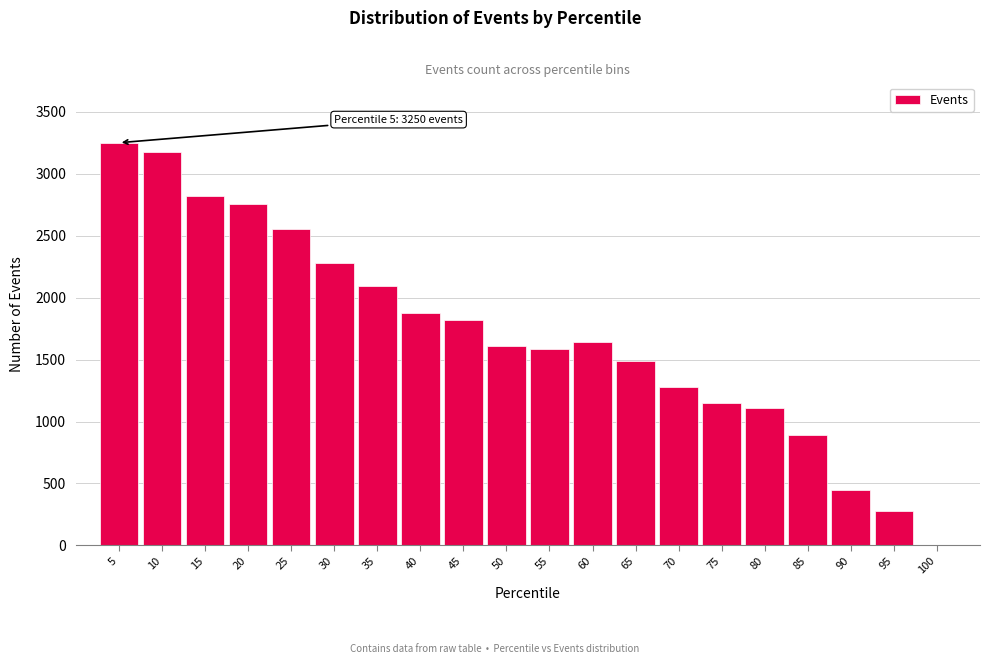

Reading left to right, extract all data points from this chart.

5=3250	10=3173	15=2821	20=2755	25=2557	30=2282	35=2095	40=1879	45=1816	50=1611	55=1589	60=1639	65=1485	70=1280	75=1149	80=1113	85=891	90=451	95=275	100=0